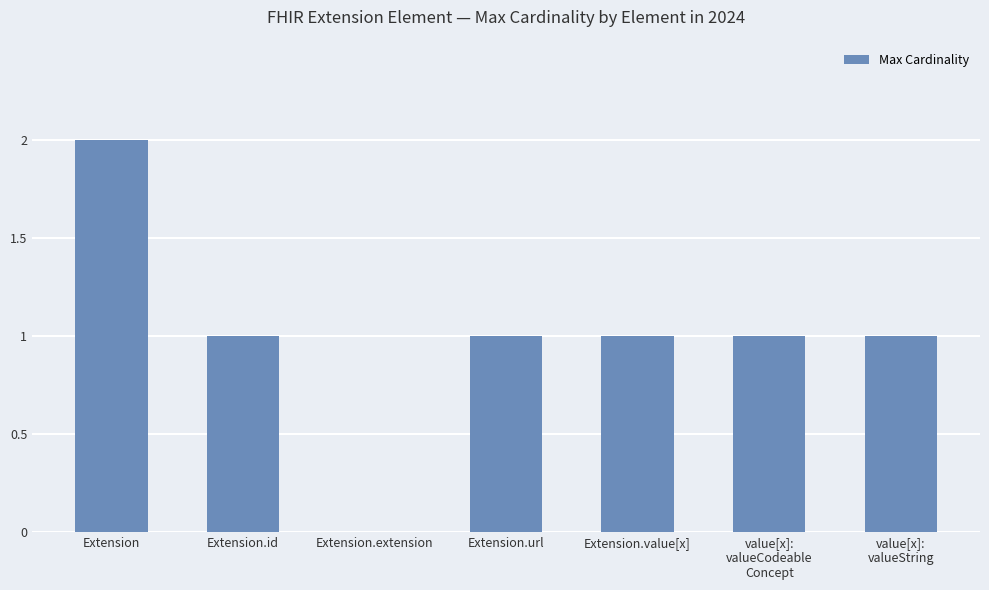

True or false: the data shows 2 at value[x]:
valueString.

False